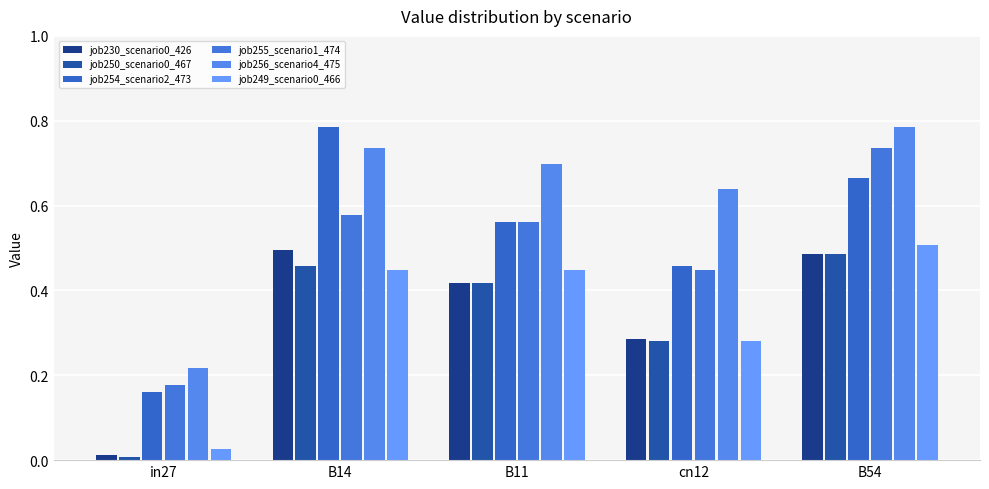

What is the spread (max minus min) of values at B54?

0.3